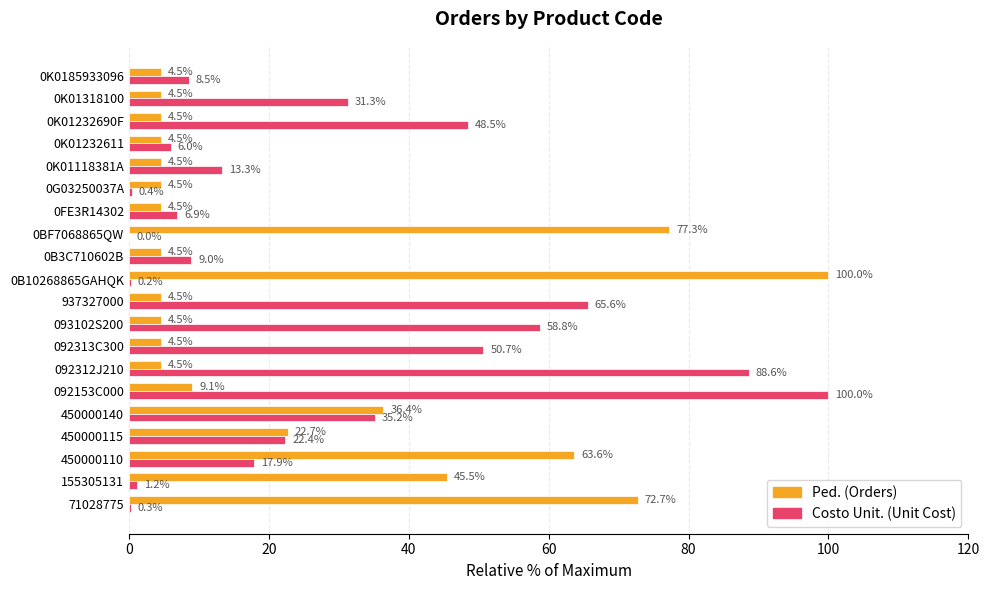

At which category is the sum across all series the highest?

092153C000